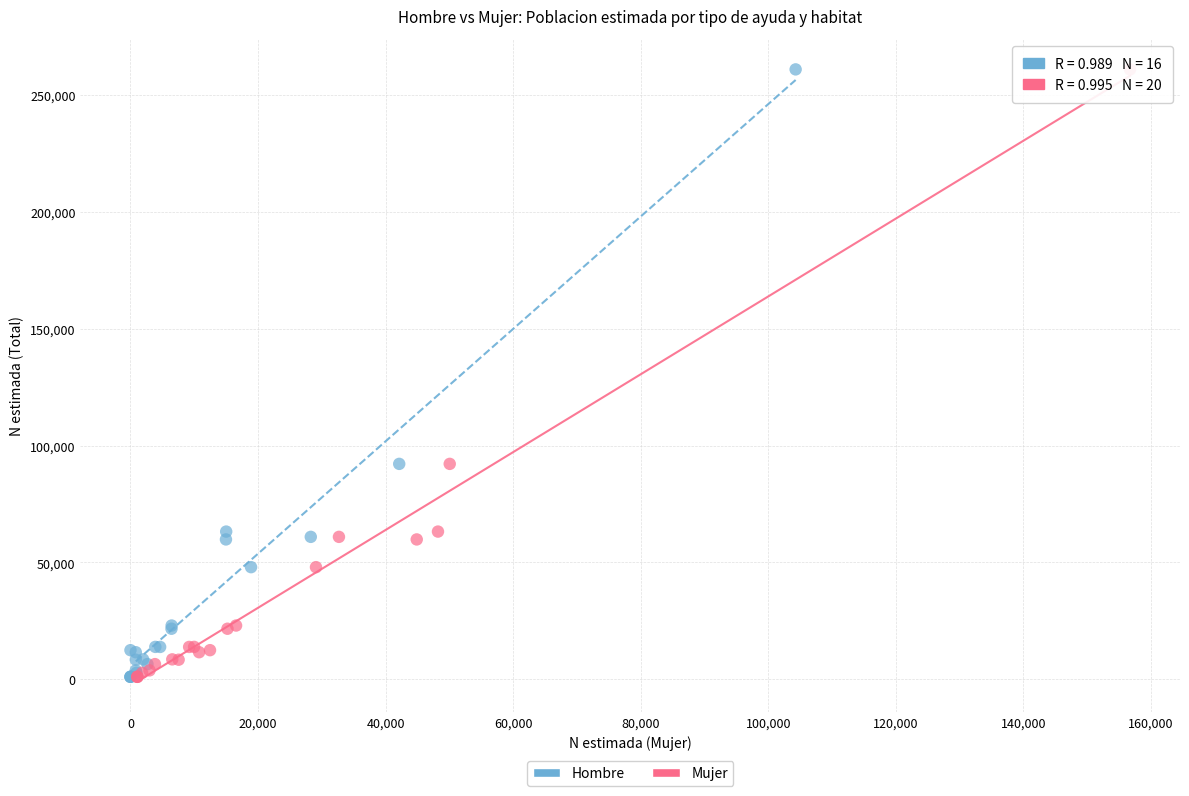

What are all the series names shown in the legend?

Hombre, Mujer